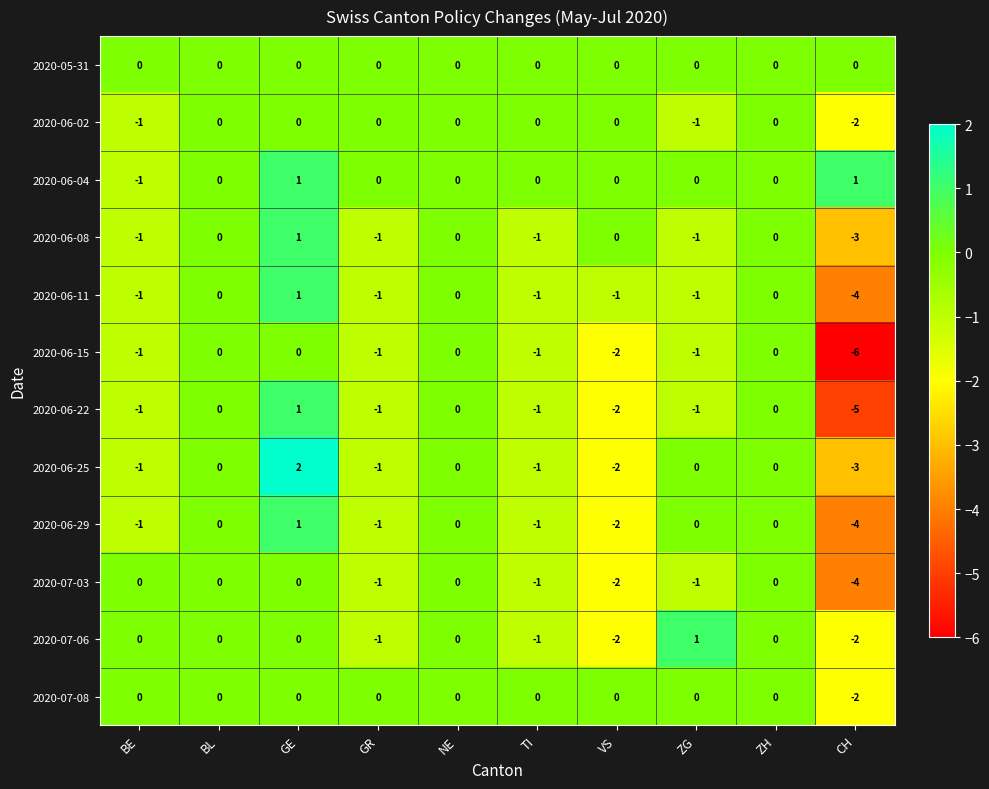

At how many categories does at least one series exceed -5?

10